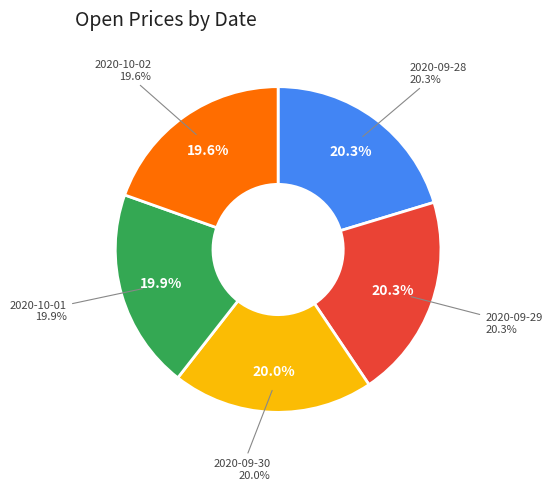

Is there any slice that represents more than half of the pie?

No